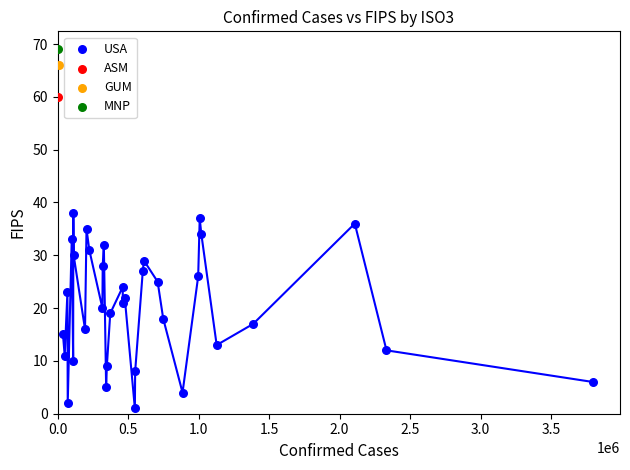

What are all the series names shown in the legend?

USA, ASM, GUM, MNP